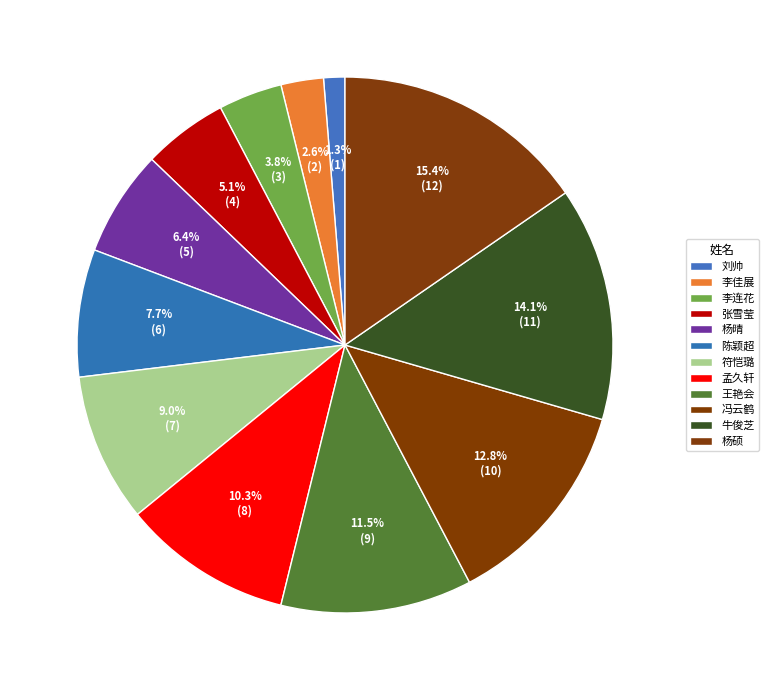

How much of the chart is everything except 张雪莹?

94.9%